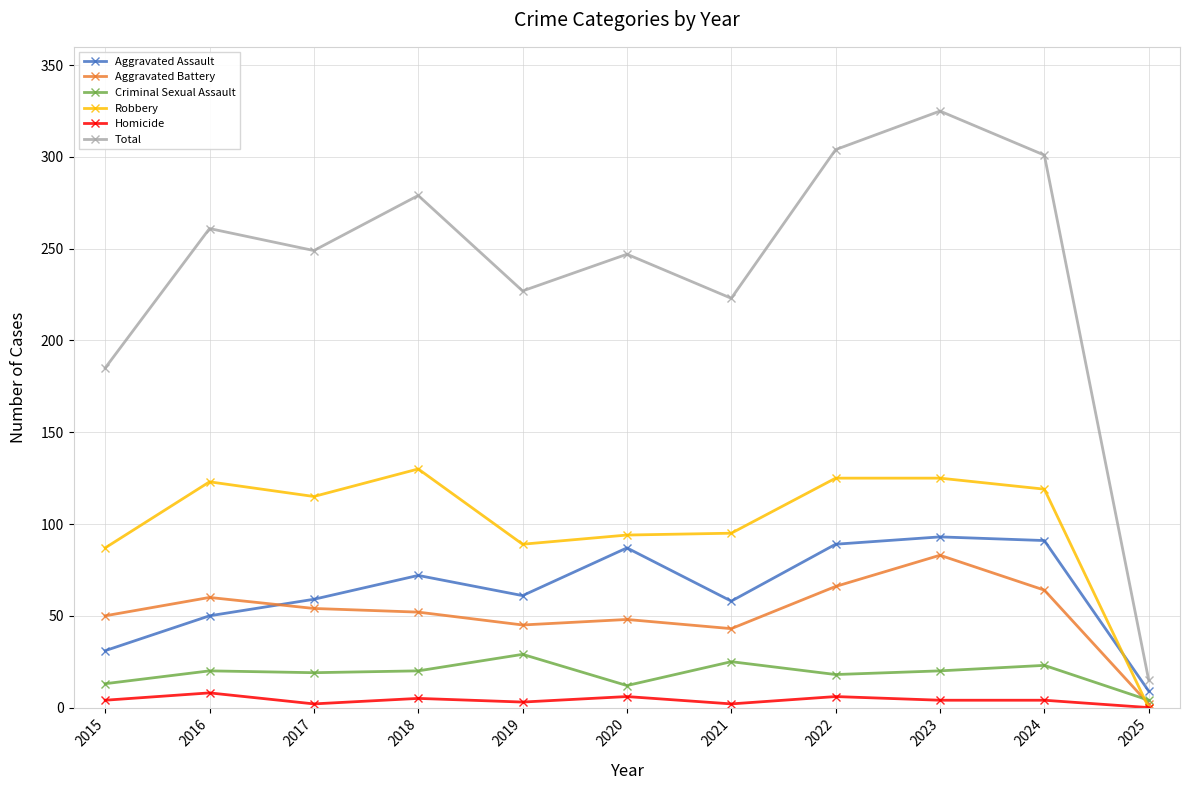

True or false: Aggravated Battery has a value of 19 at 2020.

False